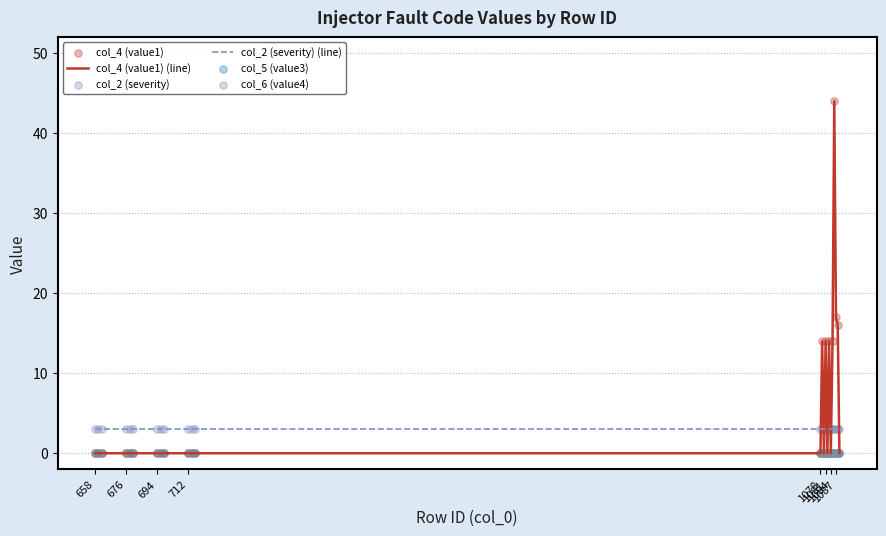

True or false: col_4 (value1) (line) and col_2 (severity) (line) intersect in this chart.

True